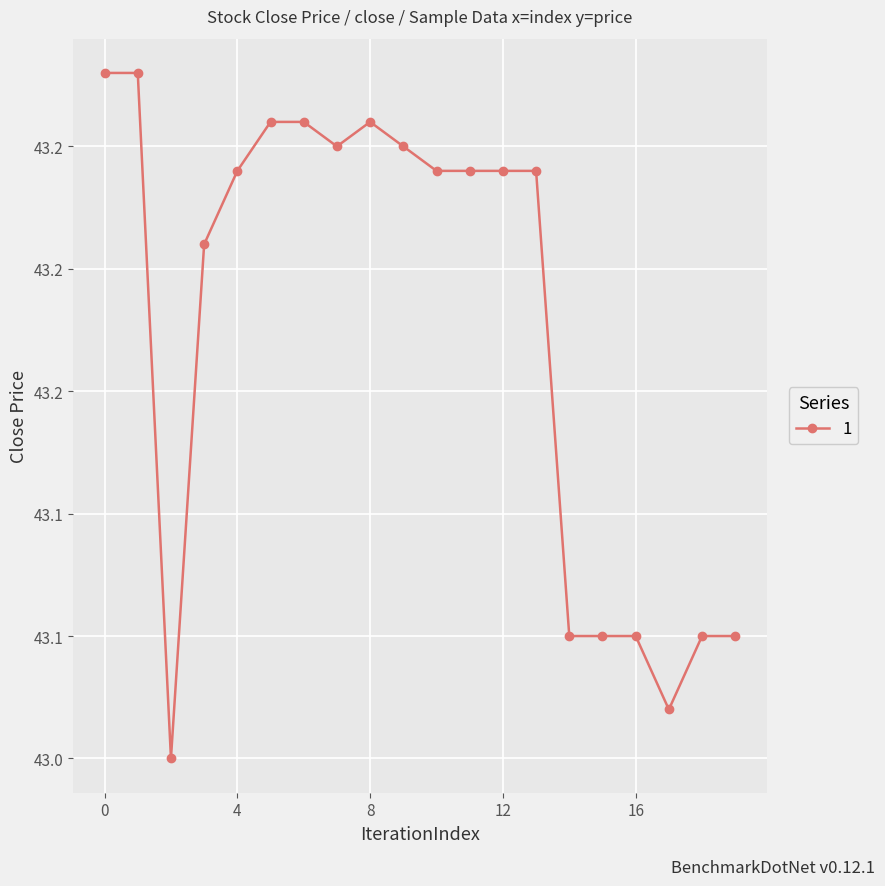

Count the number of data series in this chart.

1